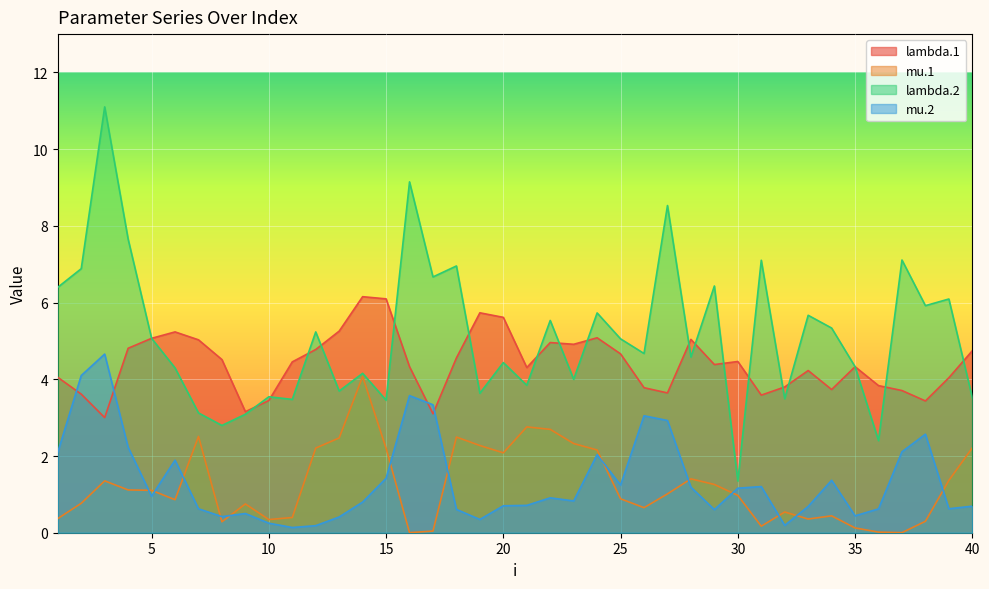

Reading left to right, list all the values displayed in this chart.

lambda.1: 4.1	3.6	3.0	4.8	5.1	5.2	5.0	4.5	3.2	3.4	4.5	4.8	5.3	6.2	6.1	4.3	3.1	4.6	5.7	5.6	4.3	5.0	4.9	5.1	4.7	3.8	3.6	5.0	4.4	4.5	3.6	3.8	4.2	3.7	4.3	3.8	3.7	3.4	4.0	4.7
mu.1: 0.4	0.8	1.4	1.1	1.1	0.9	2.5	0.3	0.8	0.3	0.4	2.2	2.5	4.1	2.2	0.0	0.0	2.5	2.3	2.1	2.8	2.7	2.3	2.2	0.9	0.7	1.0	1.4	1.3	1.0	0.2	0.5	0.4	0.4	0.1	0.0	0.0	0.3	1.4	2.2
lambda.2: 6.4	6.9	11.1	7.7	5.1	4.3	3.1	2.8	3.1	3.5	3.5	5.2	3.7	4.2	3.5	9.1	6.7	7.0	3.6	4.4	3.8	5.5	4.0	5.7	5.1	4.7	8.5	4.6	6.4	1.3	7.1	3.5	5.7	5.3	4.3	2.4	7.1	5.9	6.1	3.5
mu.2: 2.1	4.1	4.7	2.2	1.0	1.9	0.6	0.4	0.5	0.2	0.1	0.2	0.4	0.8	1.4	3.6	3.3	0.6	0.3	0.7	0.7	0.9	0.8	2.0	1.2	3.0	2.9	1.2	0.6	1.2	1.2	0.2	0.7	1.4	0.4	0.6	2.1	2.6	0.6	0.7